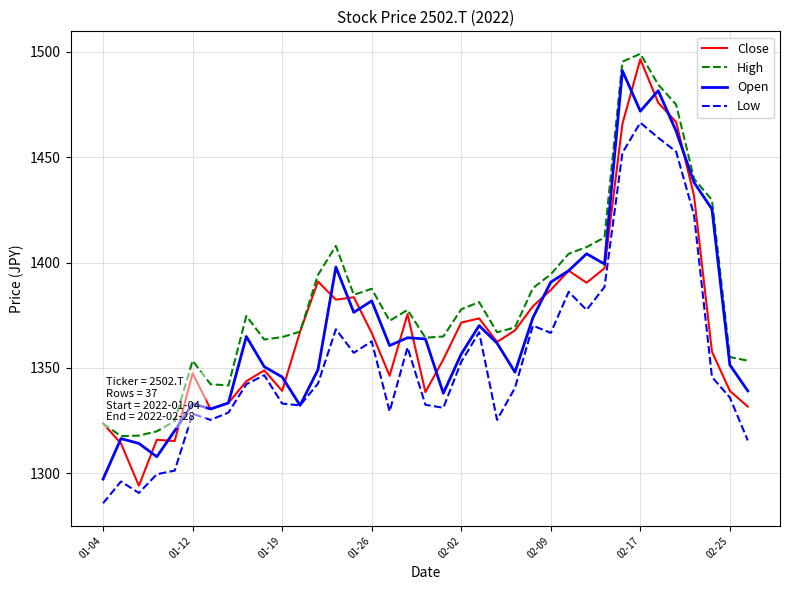

What are all the series names shown in the legend?

Close, High, Open, Low